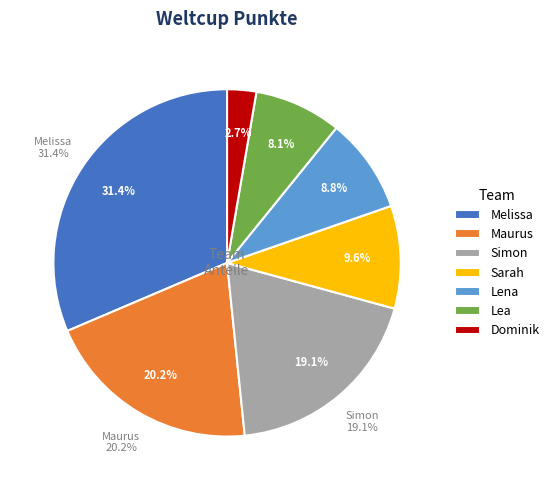

What is the smallest slice in the pie chart?

Dominik